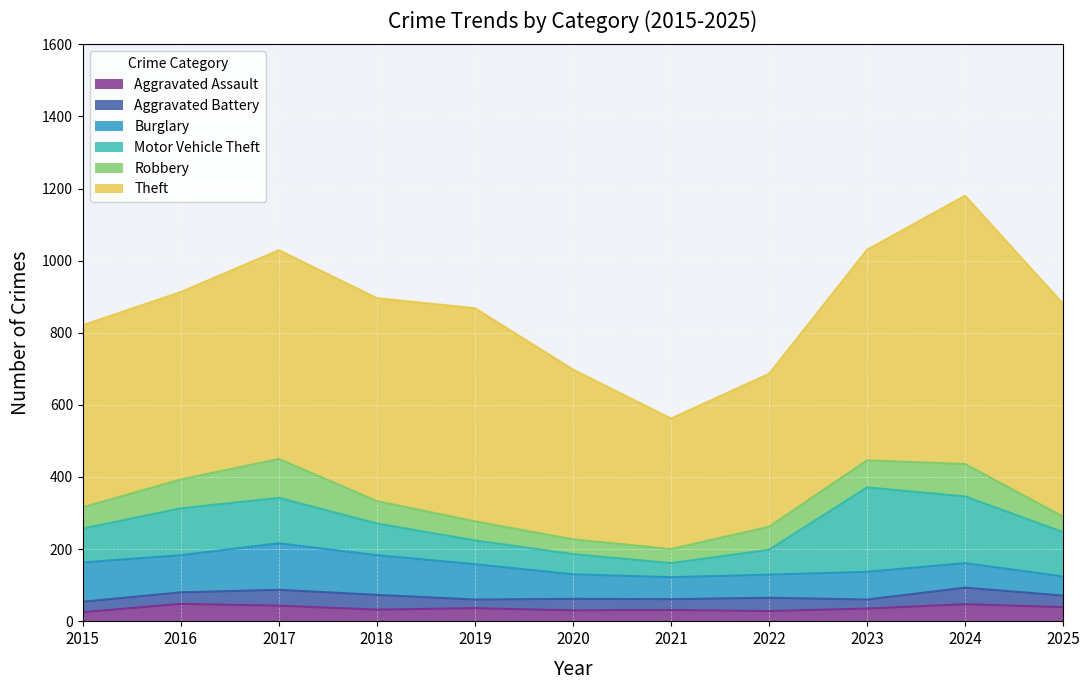

The value of Burglary at 2022 is 64. True or false?

True